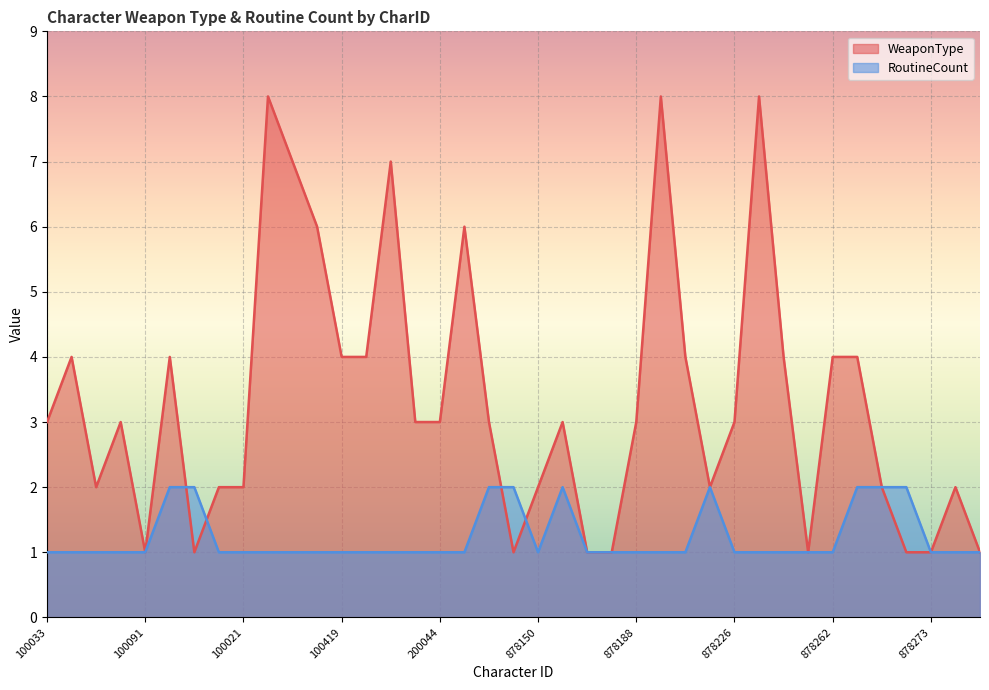

The value of RoutineCount at 200022 is 1. True or false?

False